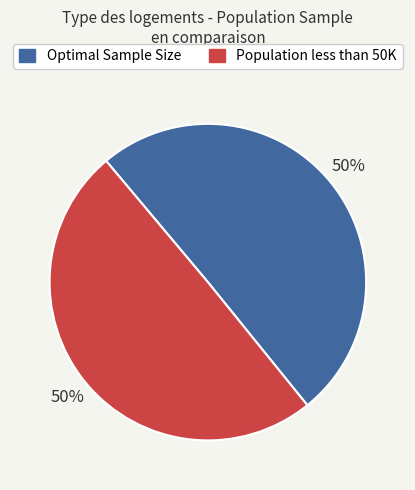

To the nearest percent, what is the combined percentage of Population less than 50K and Optimal Sample Size?

100%